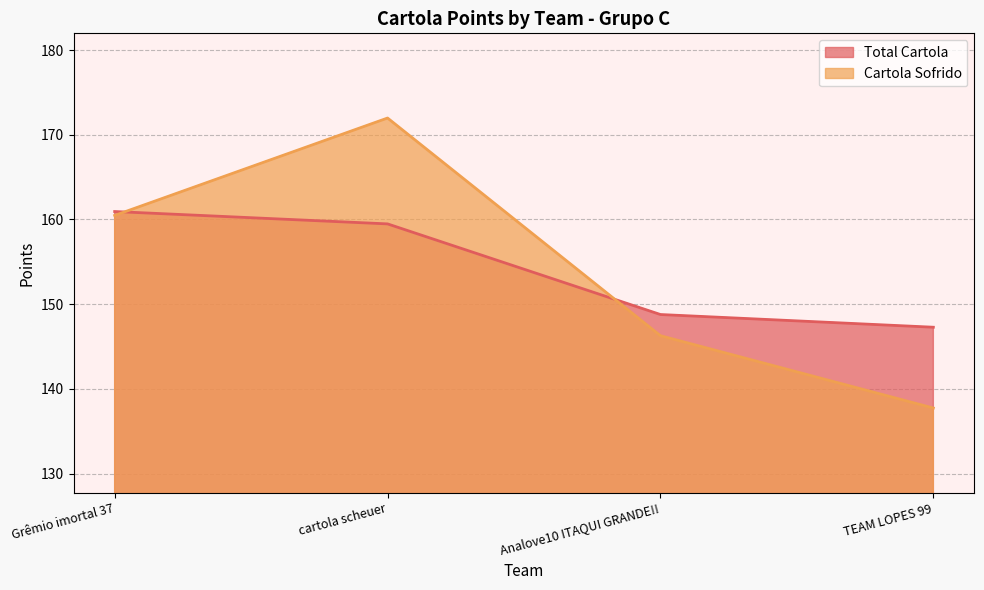

Which label corresponds to the smallest value in the chart?

TEAM LOPES 99